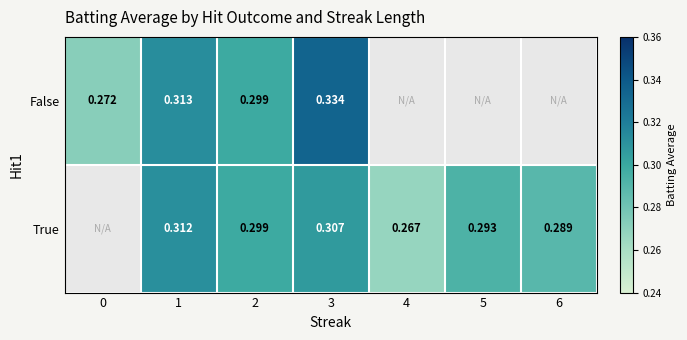

Is it true that True equals 0.3 at 6?

True